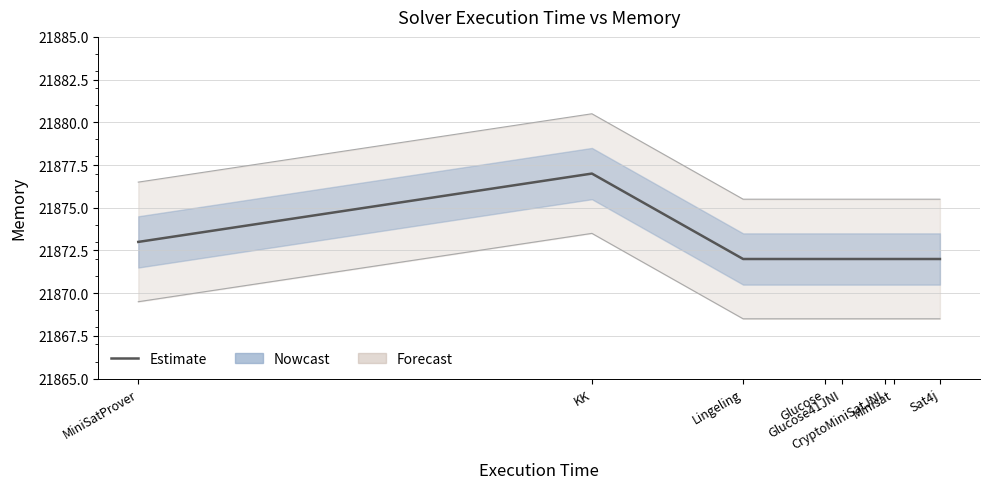

What is the label of the 3rd point from the left?

Lingeling